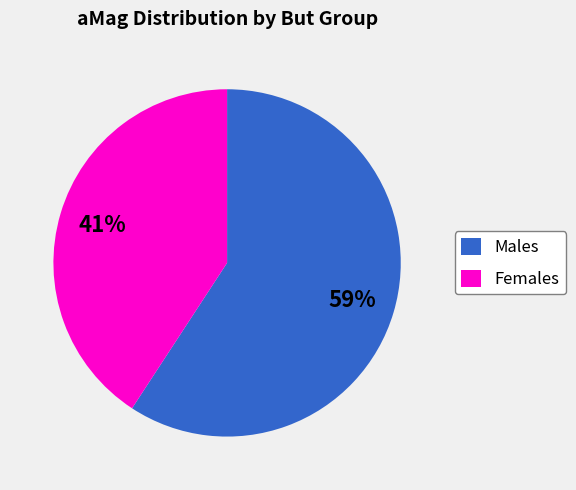

Is it true that Males is 59% of the pie?

True